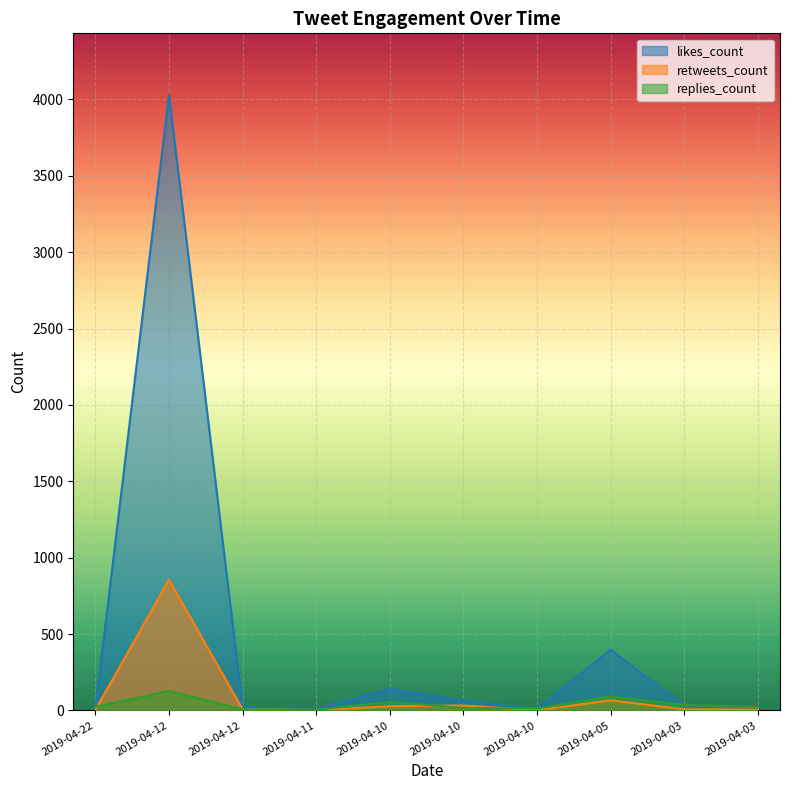

Where is retweets_count nearest to the value 428?

2019-04-05